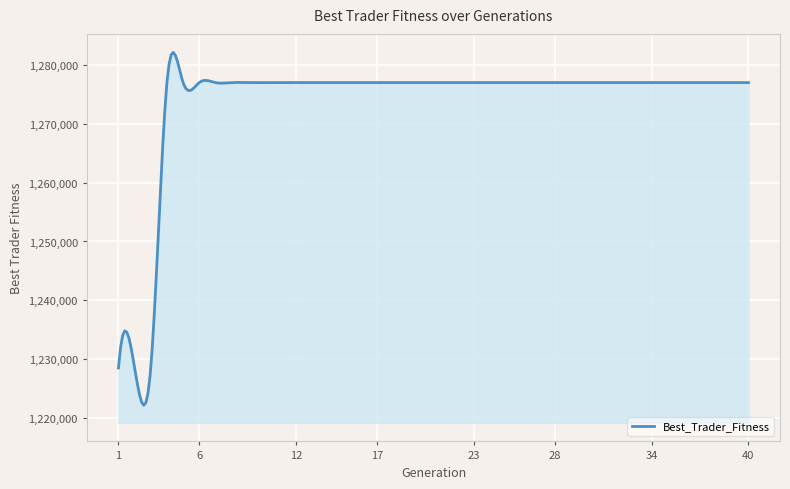

What is the minimum value shown in the chart?

1222221.1